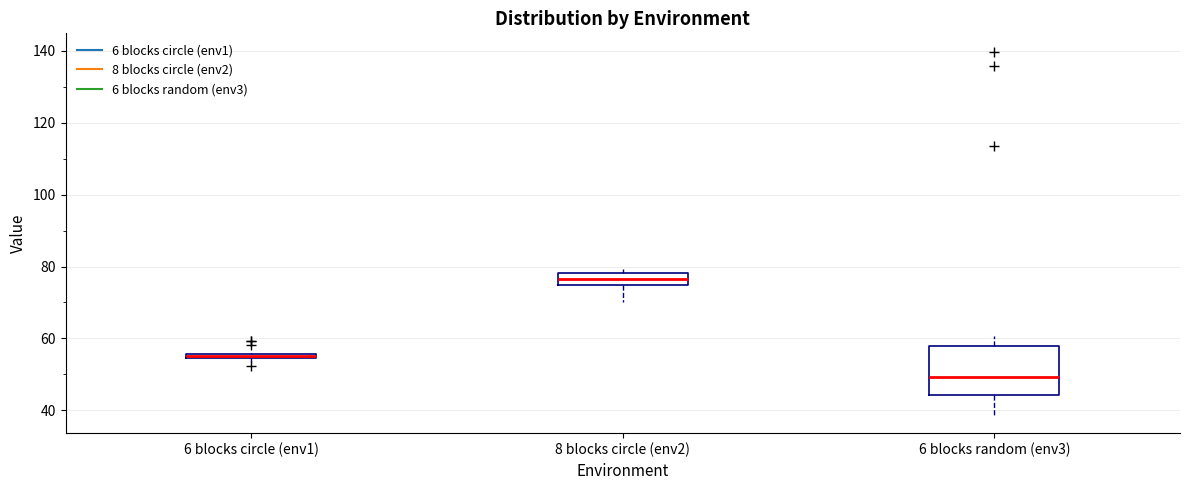

Where is the upper edge of the box for 6 blocks circle (env1) on the y-axis? The values are not printed on the chart, so give them approximately, as read against the axis.

56